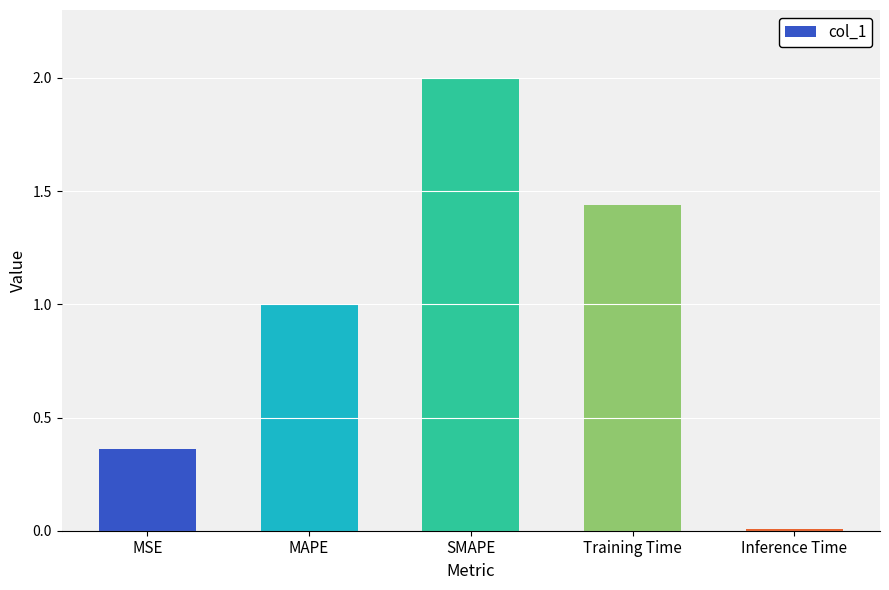

List the labels in order of value, largest first.

SMAPE, Training Time, MAPE, MSE, Inference Time